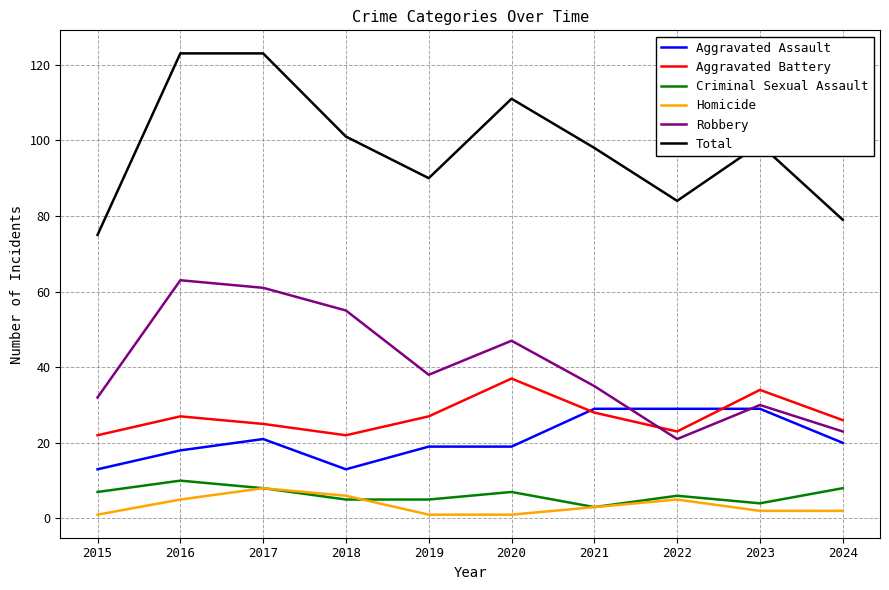

What is the sum of the Aggravated Battery values at 2021 and 2020?

65